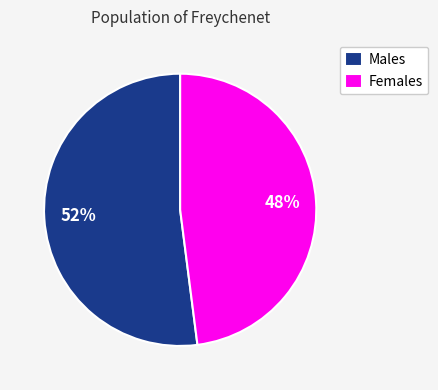

What is the majority slice?

Males